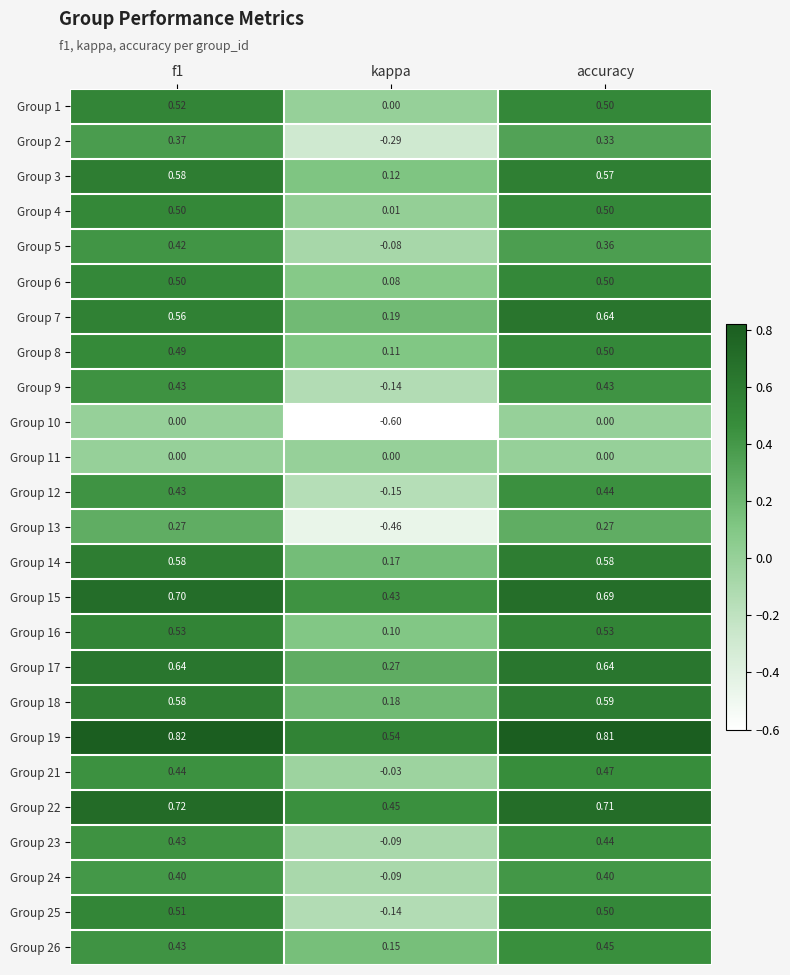

Is the value of Group 8 at accuracy greater than the value of Group 14 at f1?

No